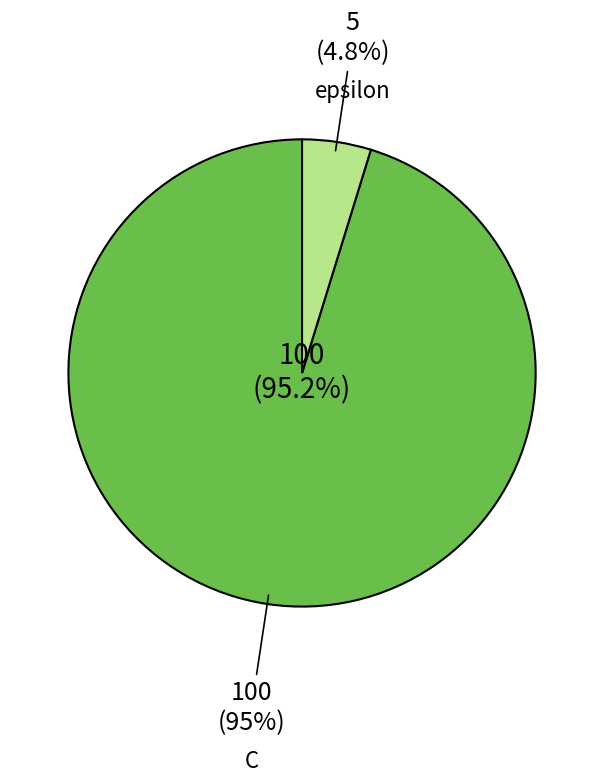

How many segments does this pie chart have?

2